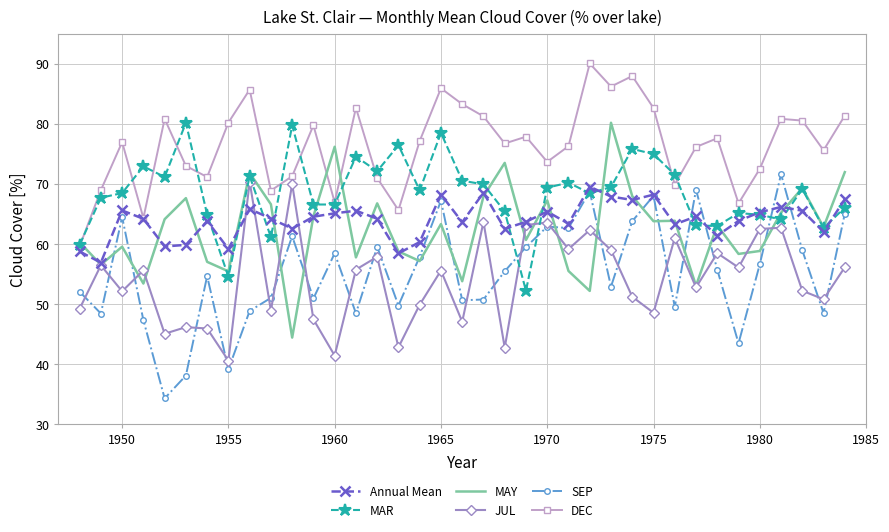

What is the maximum value for MAY?

80.2